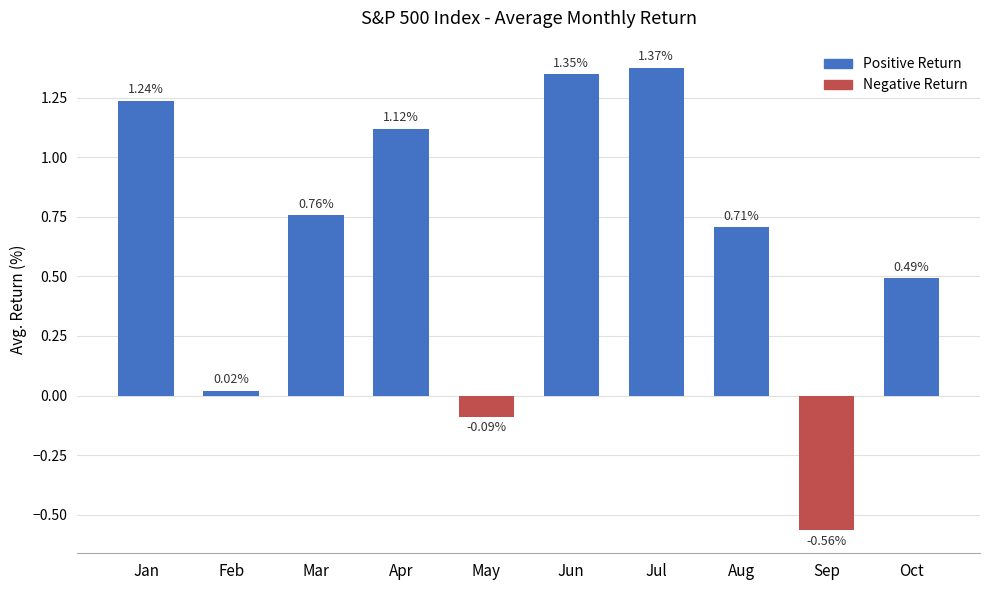

How many data points are less than 0?

2